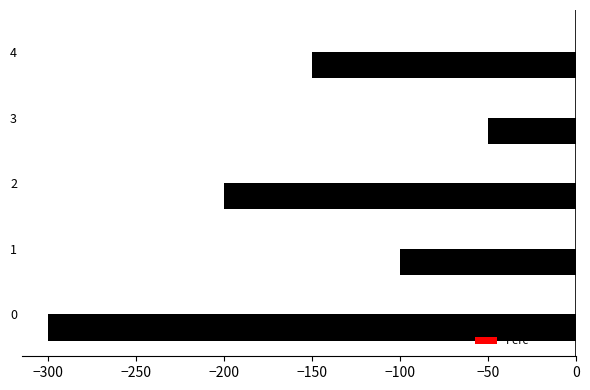

Reading bottom to top, list all the values displayed in this chart.

0=-300	1=-100	2=-200	3=-50	4=-150